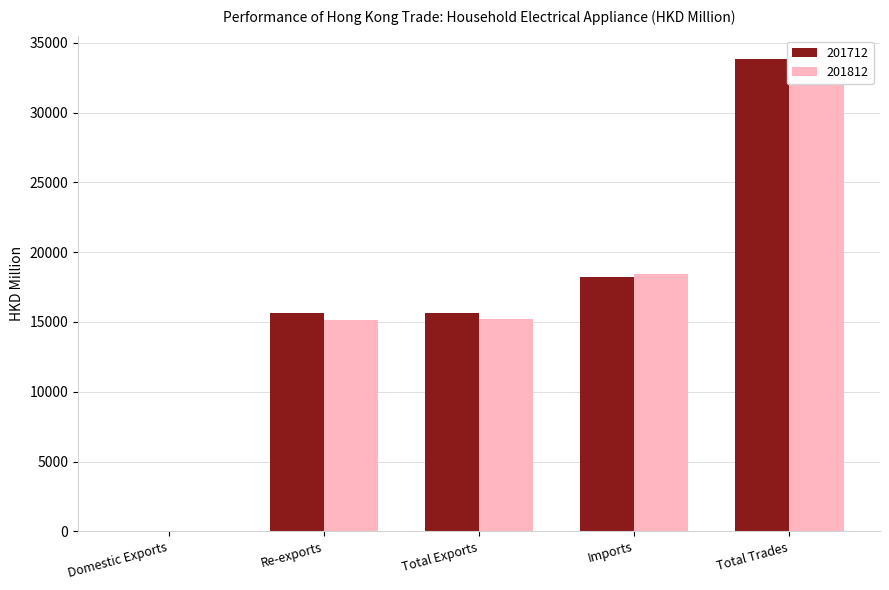

Which series has the largest total across all categories?

201712